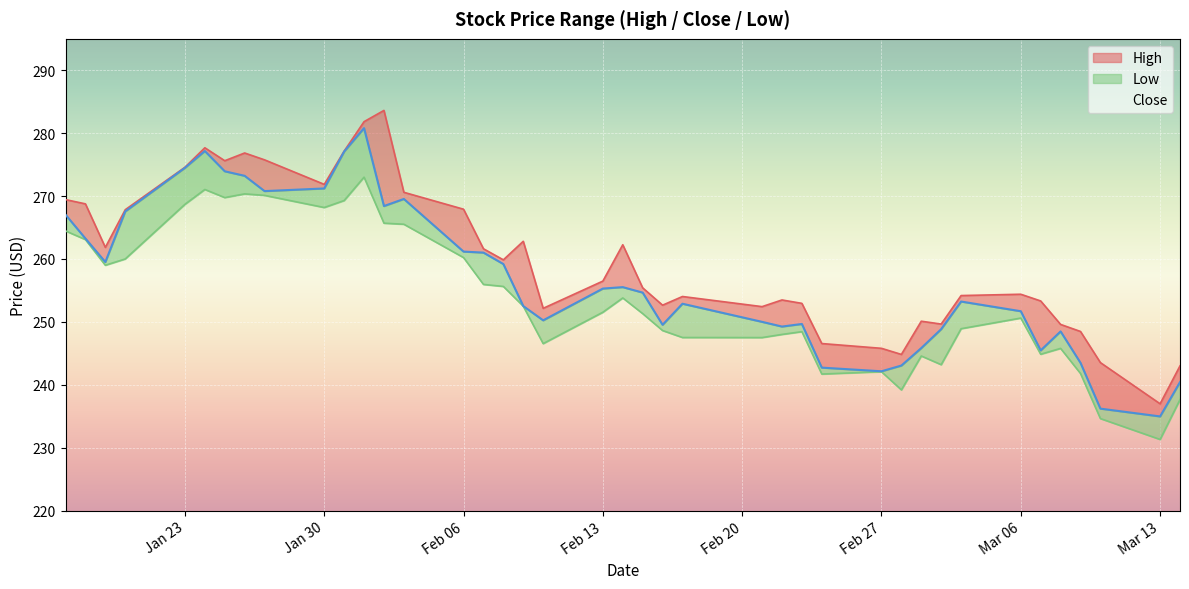

Is it true that Close equals 79.7 at 8?

False